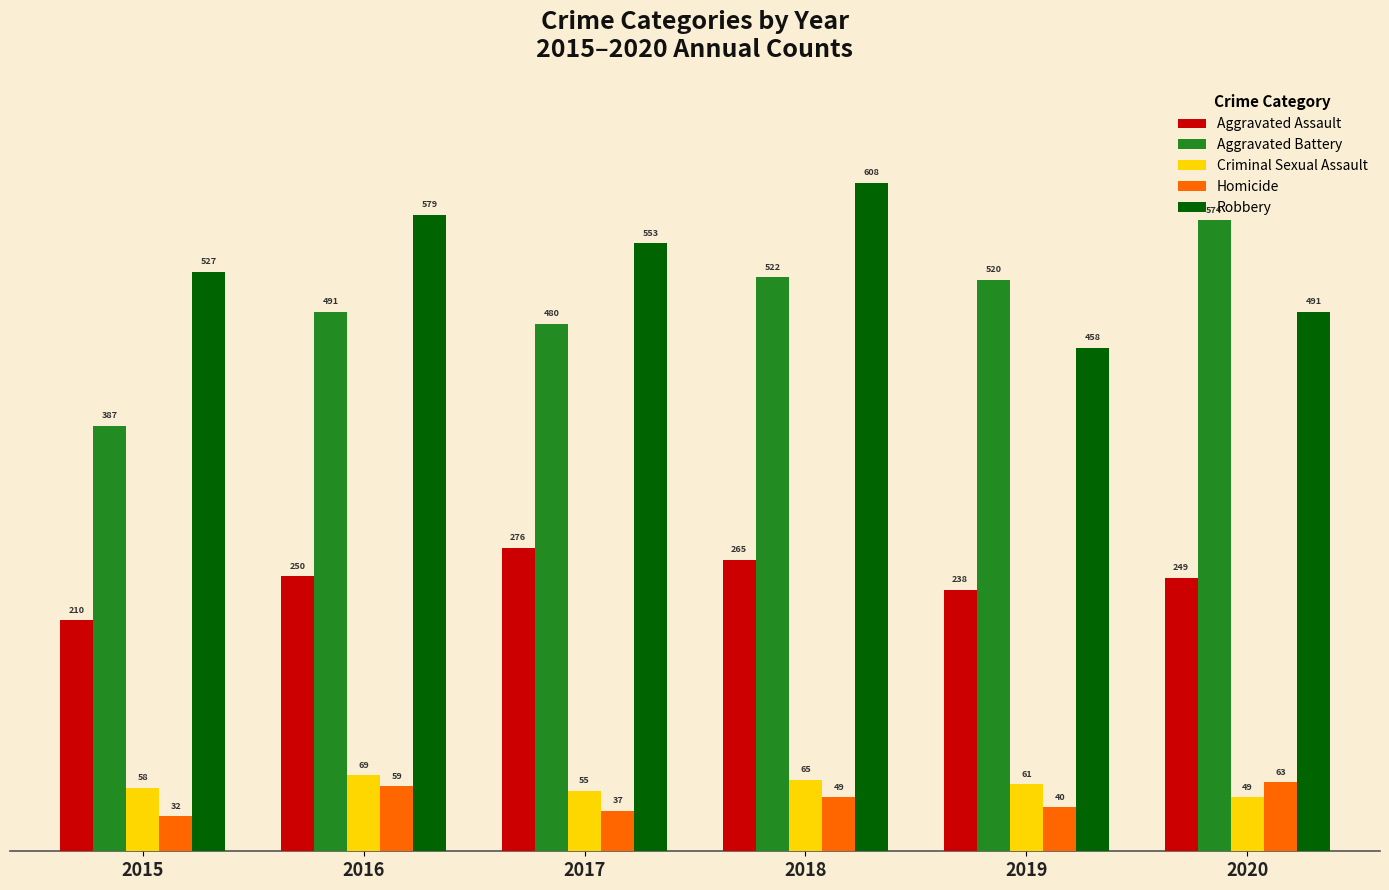

At how many categories does at least one series exceed 303?

6